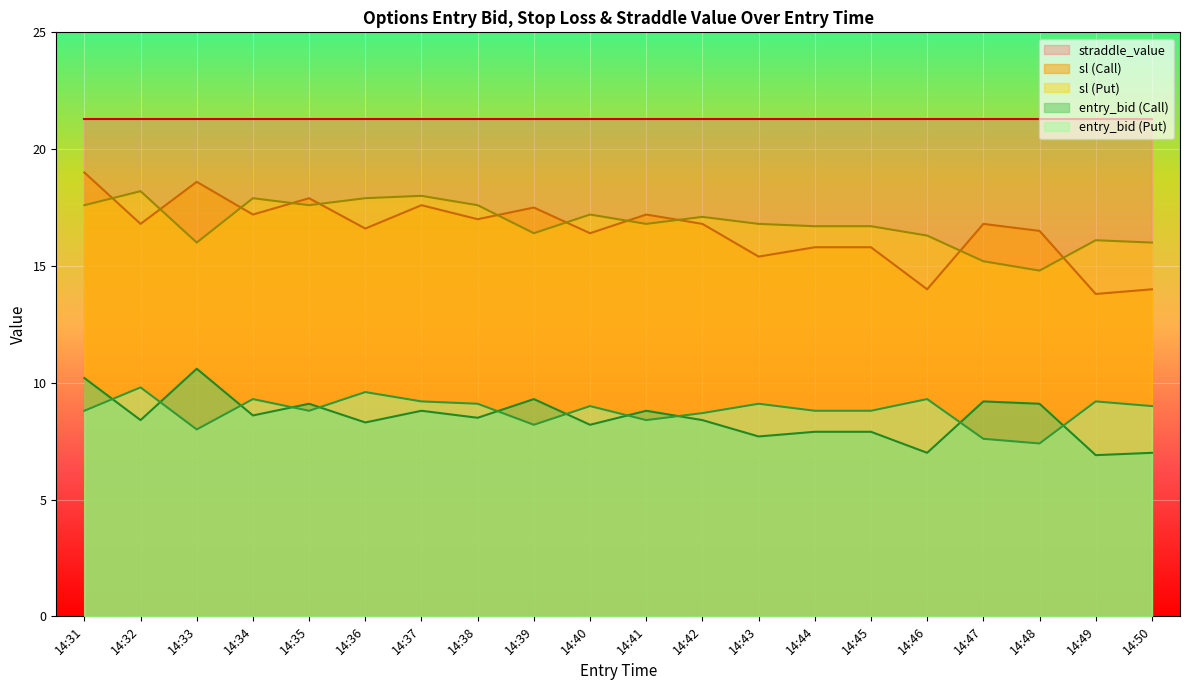

What is the minimum value for sl (Call)?

13.8